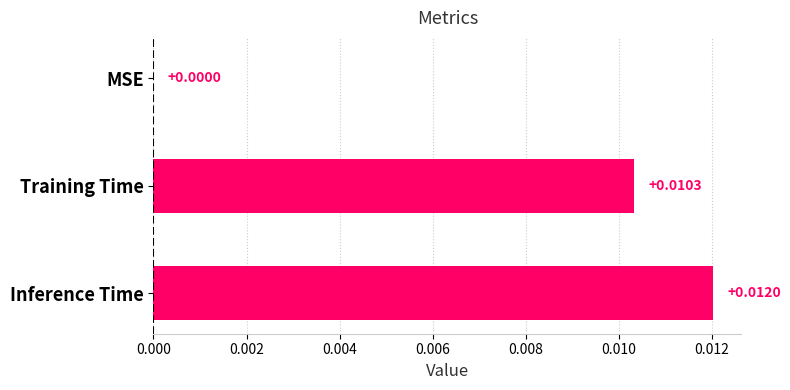

At which category does the chart reach its peak across all series?

Inference Time